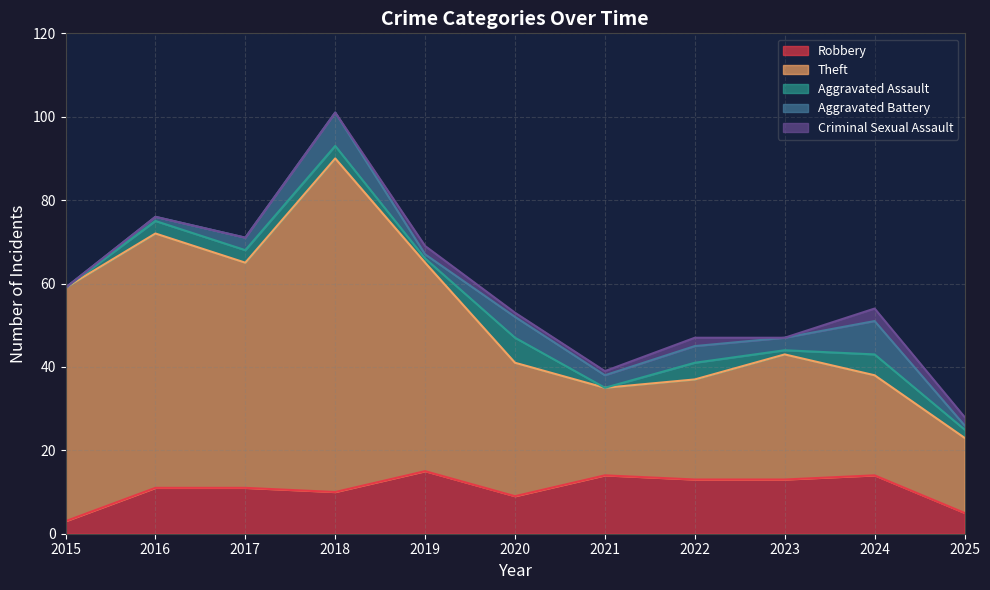

Reading right to left, transcribe all the data shown in this chart.

Robbery: 5	14	13	13	14	9	15	10	11	11	3
Theft: 18	24	30	24	21	32	50	80	54	61	56
Aggravated Assault: 2	5	1	4	0	6	1	3	3	3	0
Aggravated Battery: 1	8	3	4	3	5	1	8	3	1	0
Criminal Sexual Assault: 2	3	0	2	1	1	2	0	0	0	0